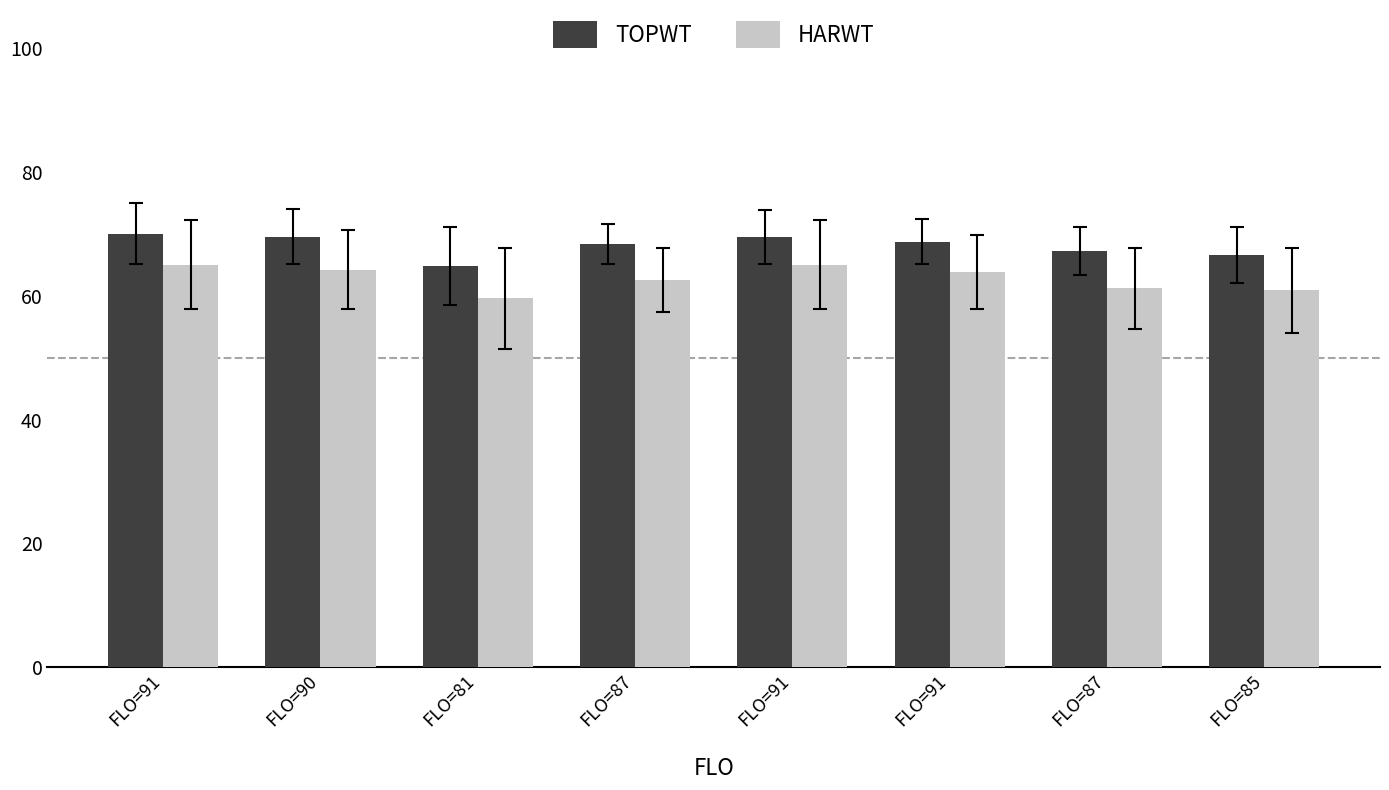

Where is TOPWT nearest to the value 67?

FLO=87